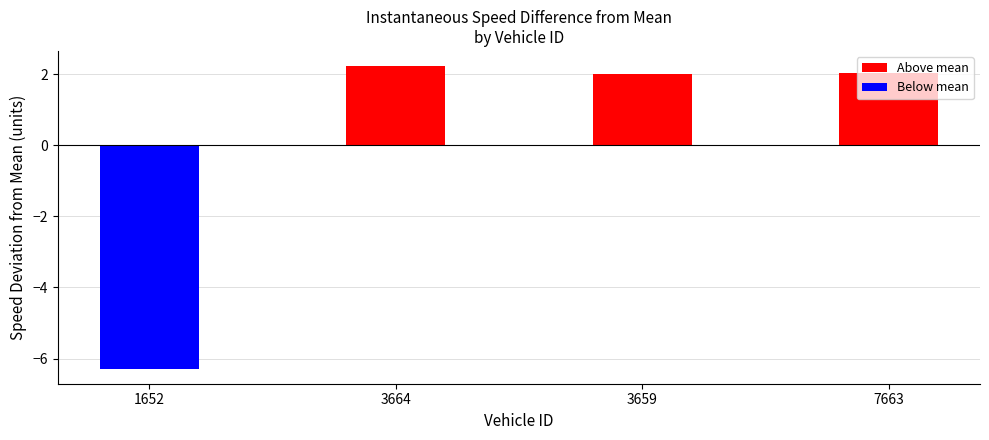

What is the ratio of the value at 7663 to the value at 3659?

1.0